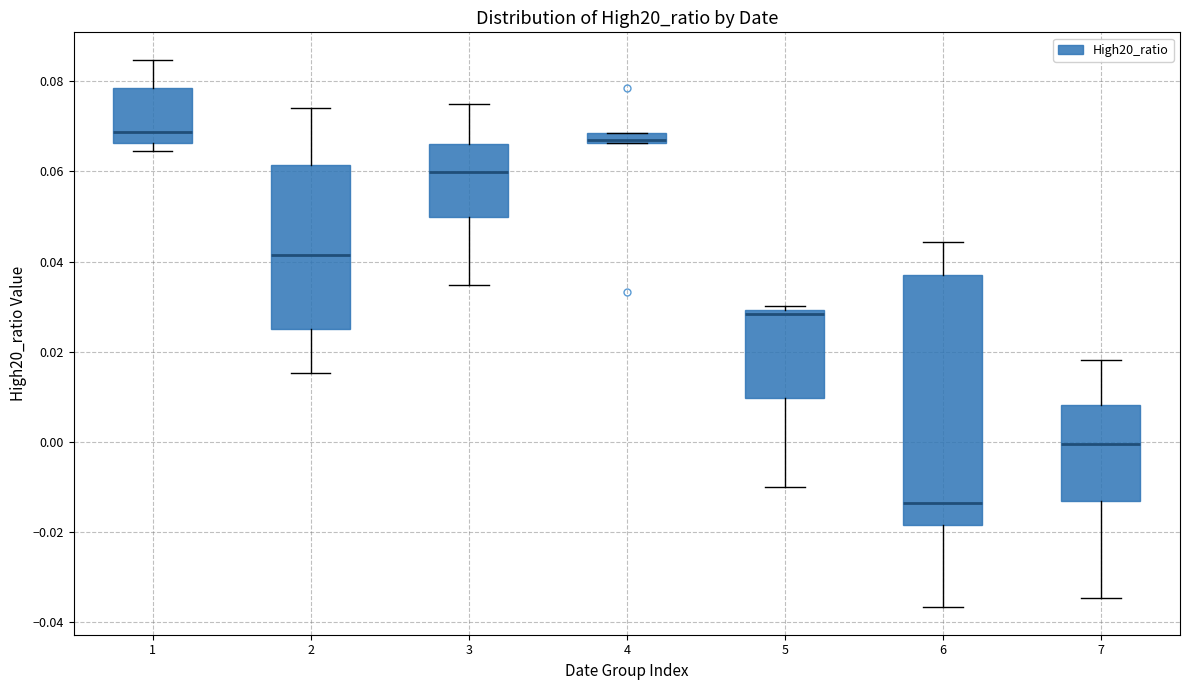

Which box has the lowest median line?

6